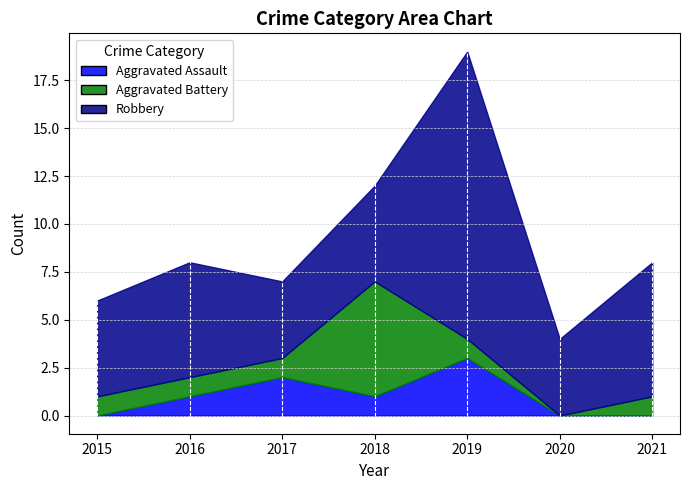

What value does the Robbery series have at 2016?

6